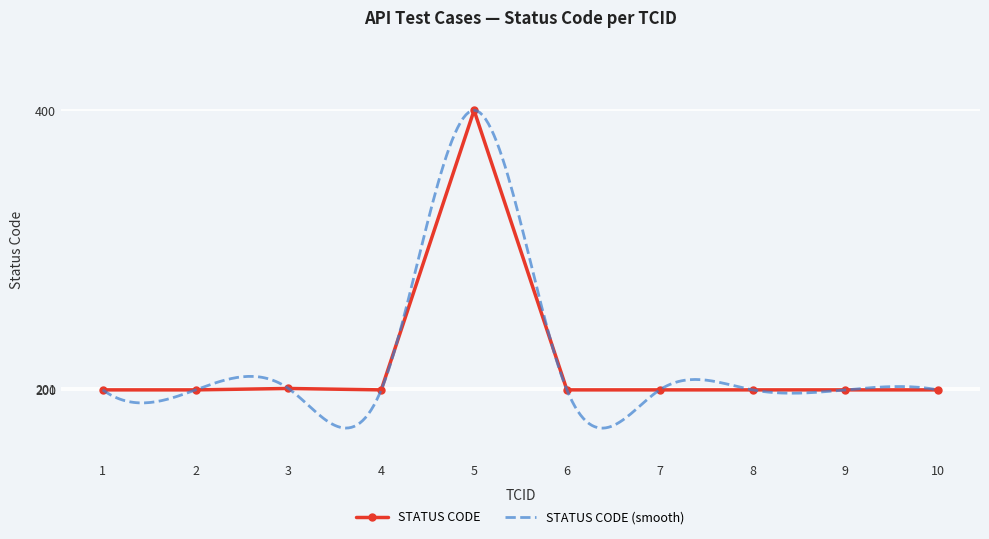

What is the sum of the values at 8 and 6?

400